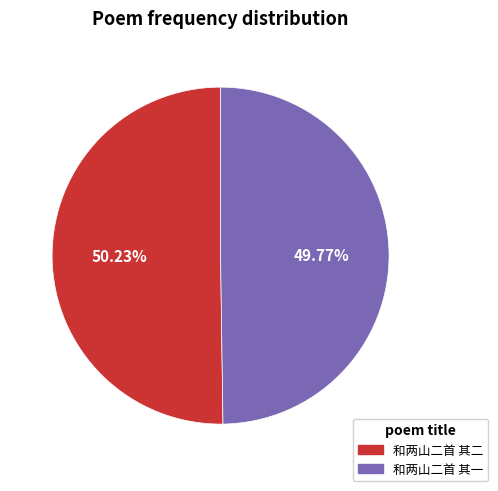

To the nearest percent, what percentage of the pie is 和两山二首 其一?

50%